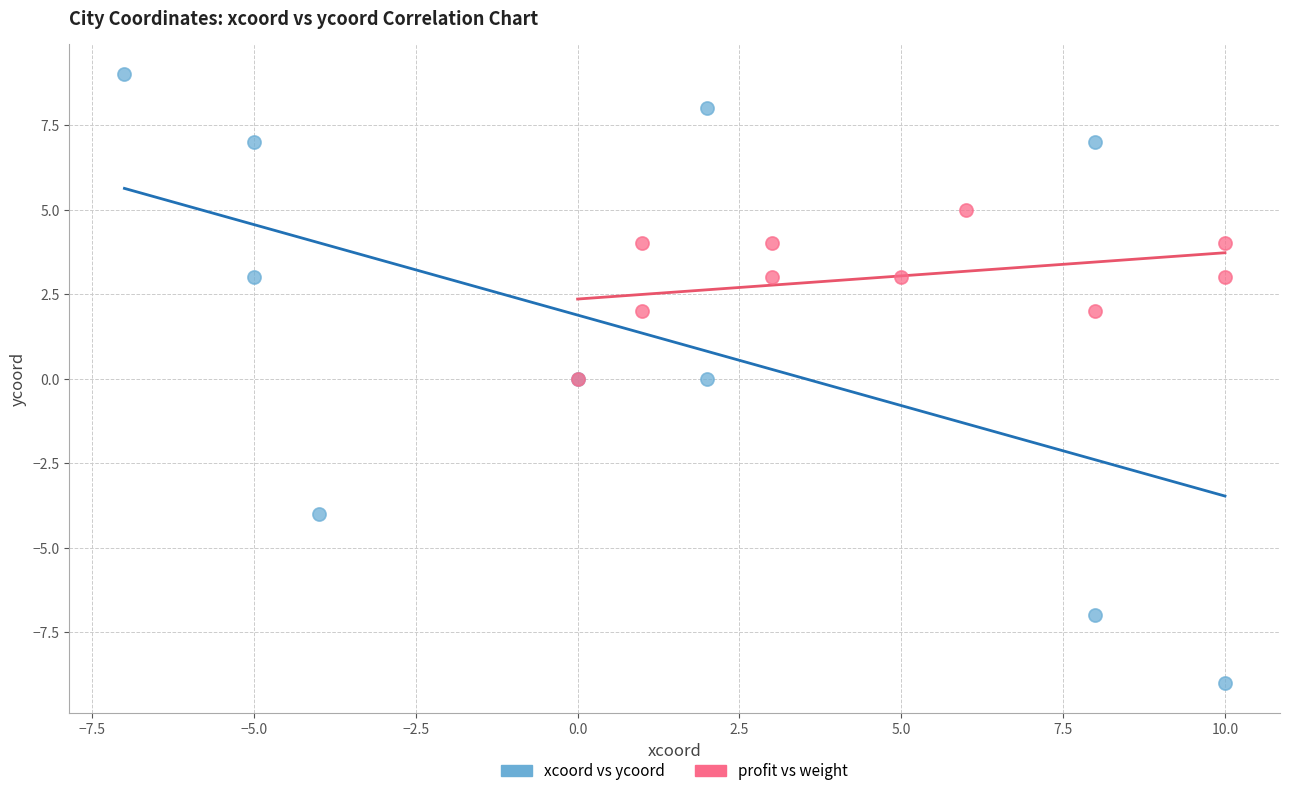

Which series has the widest spread of Y values?

xcoord vs ycoord